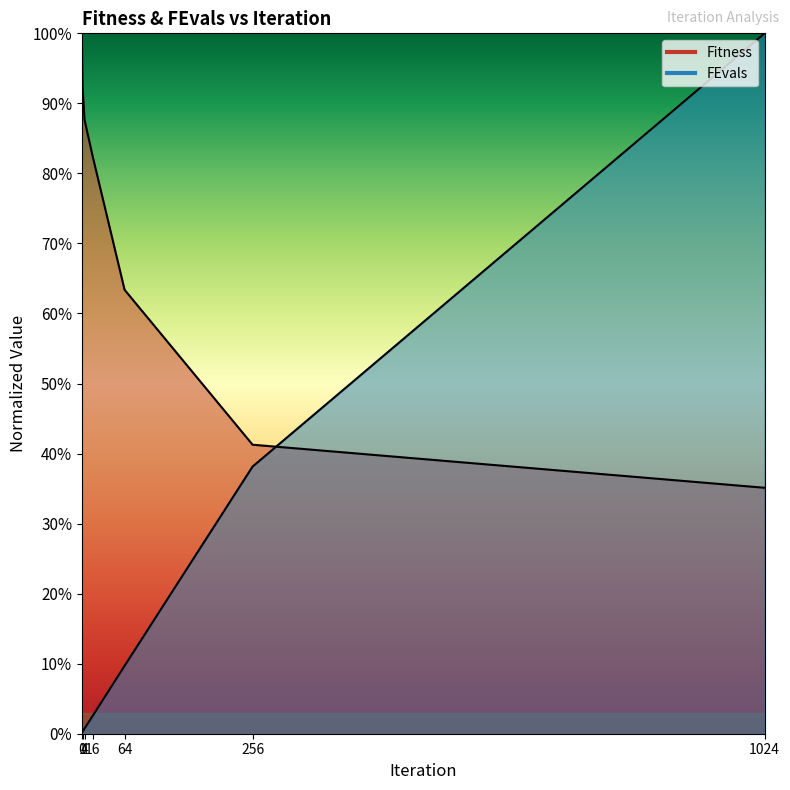

The FEvals series shows 462.9 at 64. True or false?

False